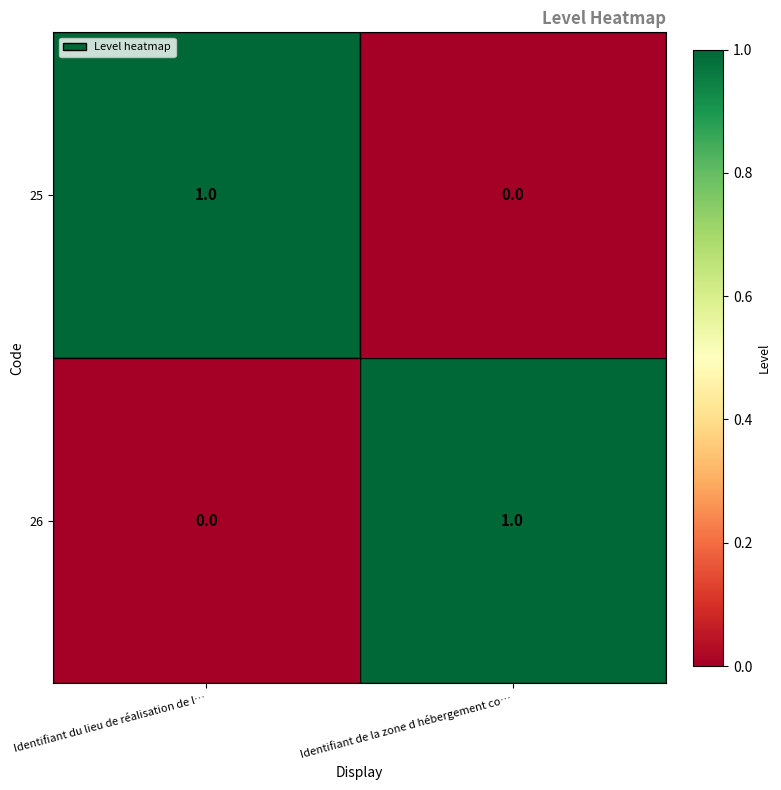

The value of 25 at Identifiant du lieu de réalisation de l… is 2. True or false?

False